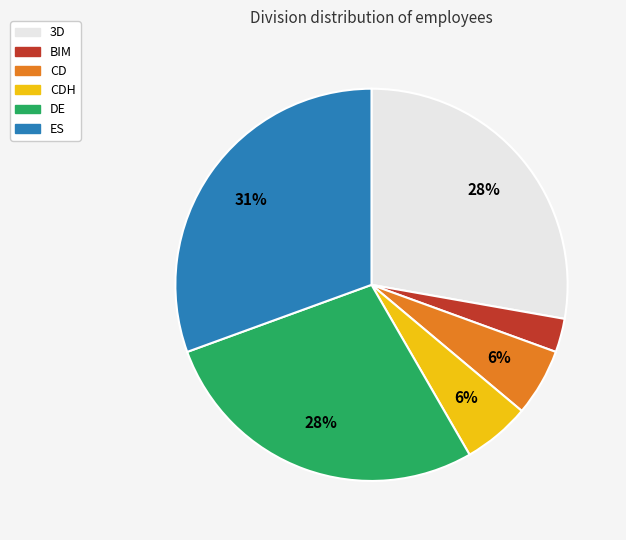

Is there a majority slice in this chart?

No